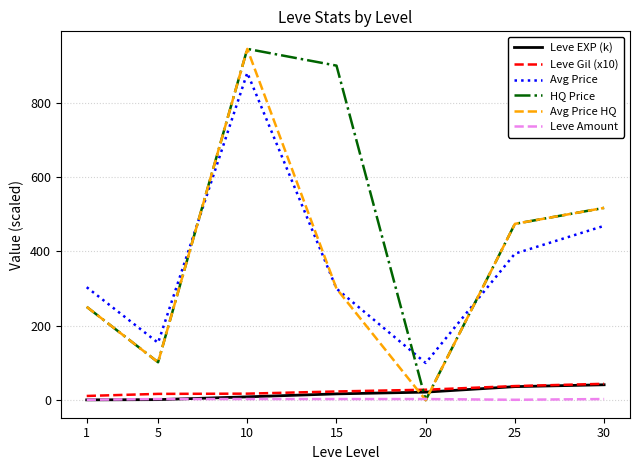

What is the difference between the Leve EXP (k) values at 20 and 25?

14.8